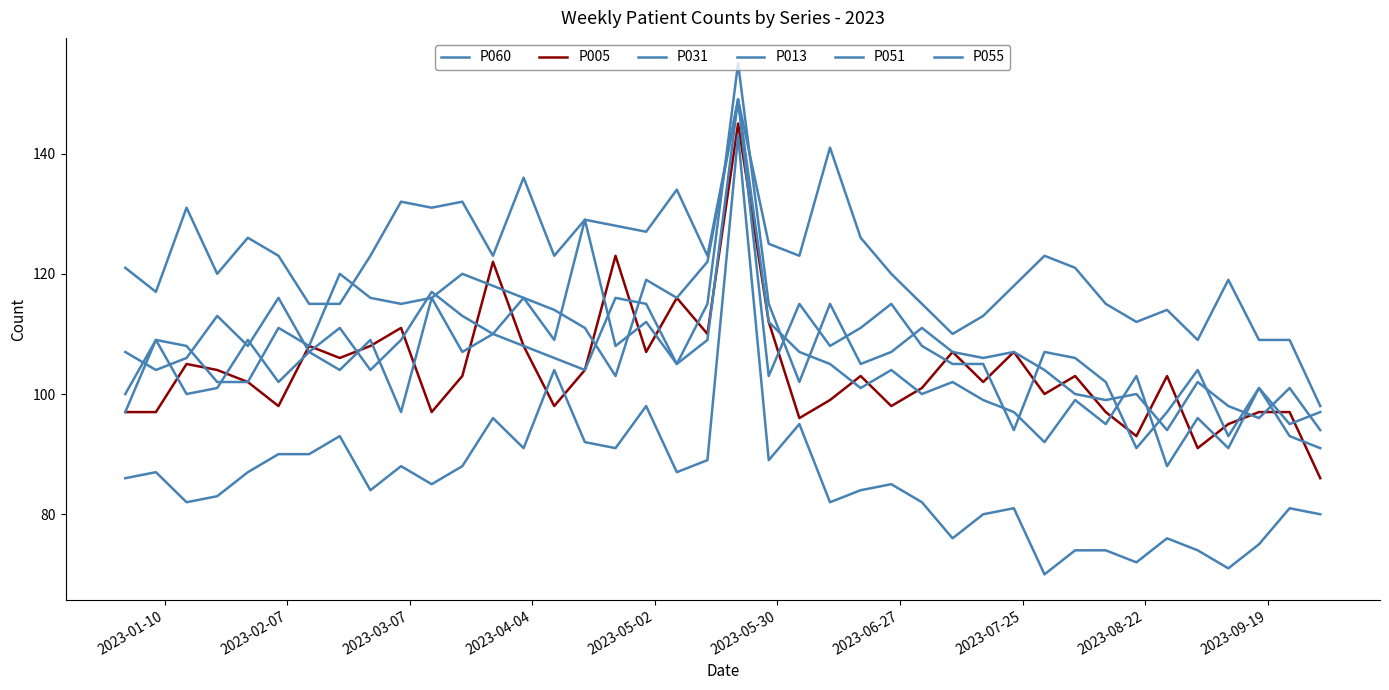

How many lines are shown in the chart?

6